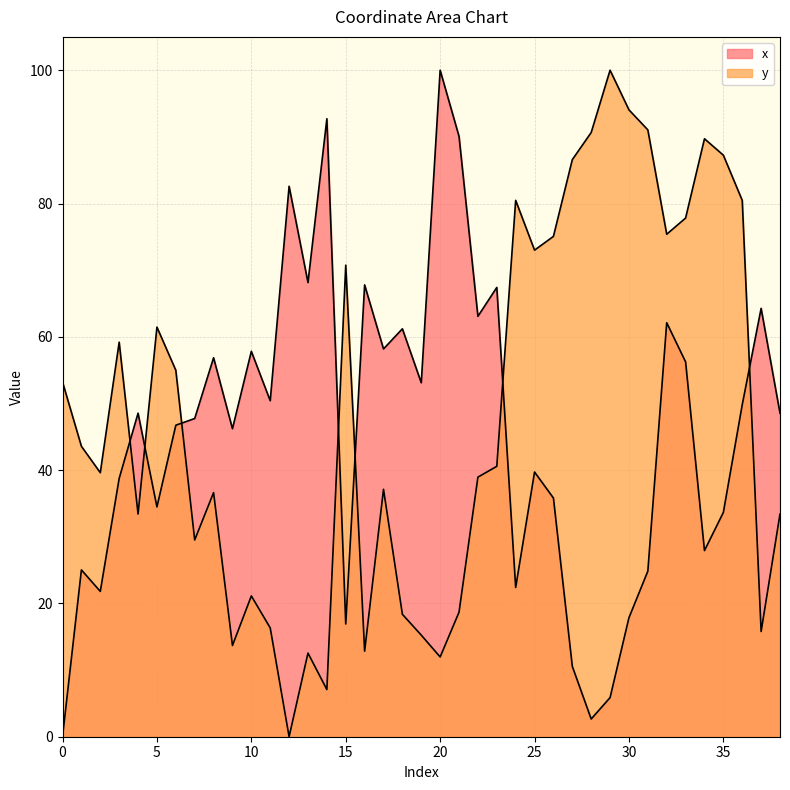

List the series in order of their peak value, highest first.

x, y